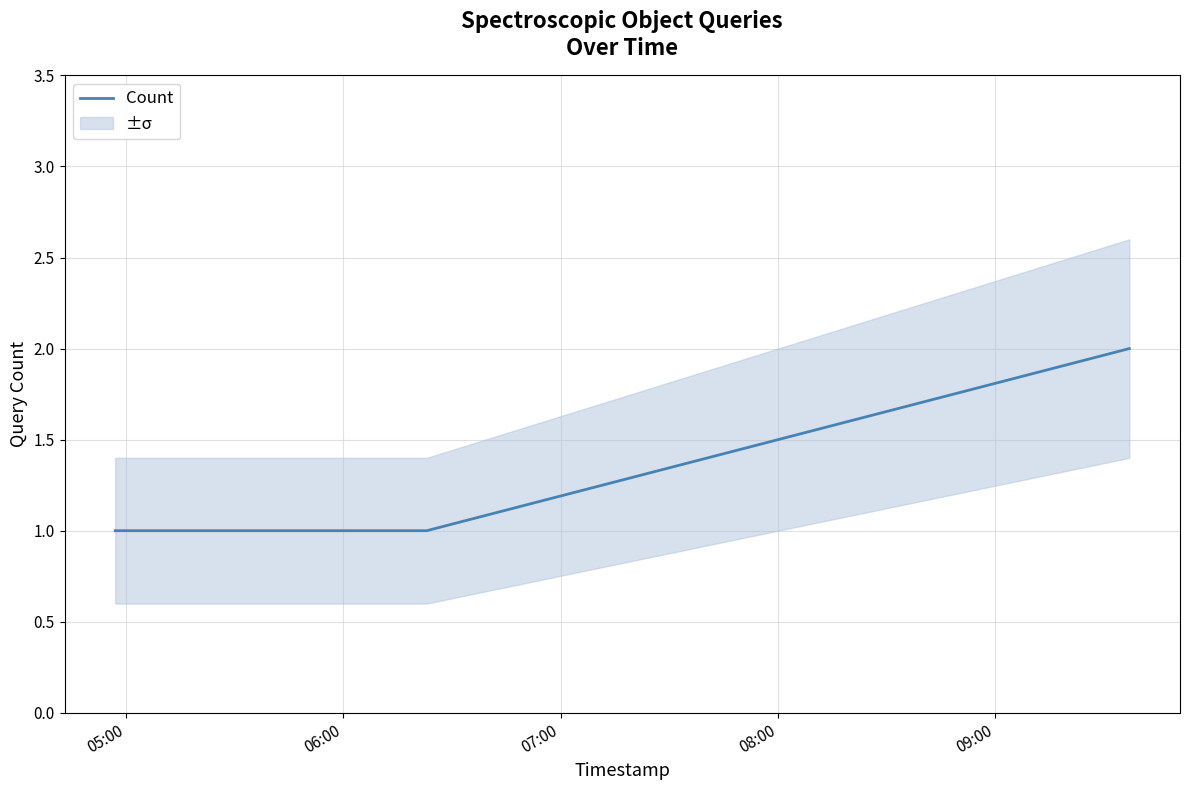

True or false: Count has more than 1 interior local peaks.

False